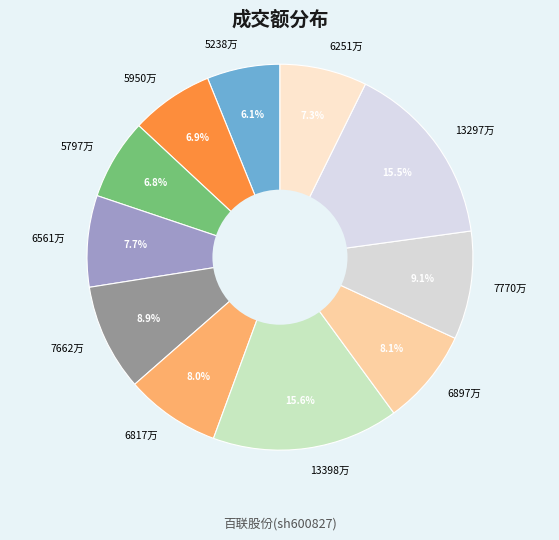

Which slice is the smallest?

5238万